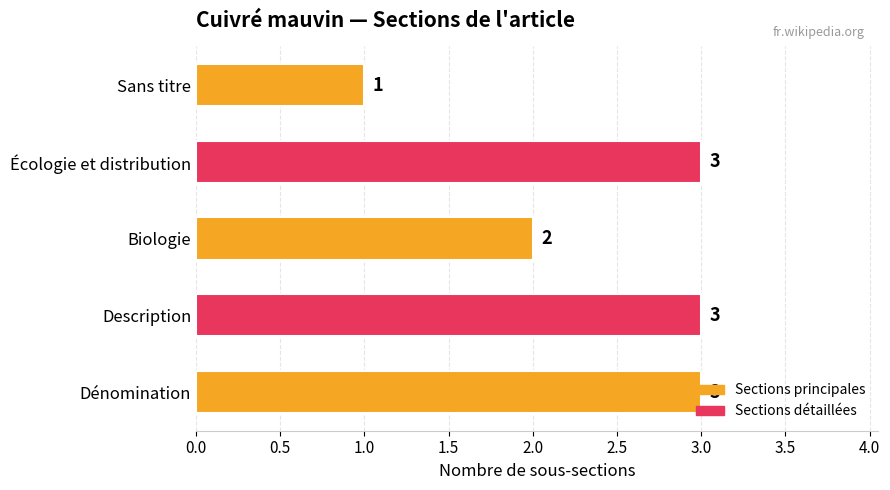

The value at Description is 3. True or false?

True